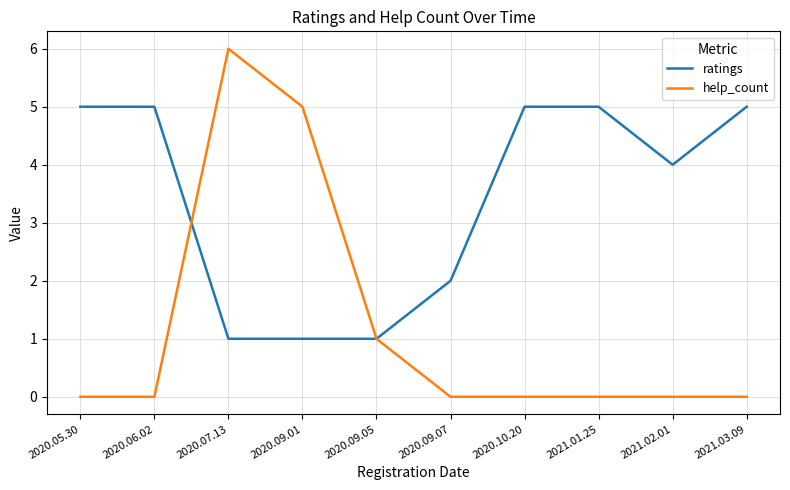

Count the ratings values in the range 1 to 5.

10